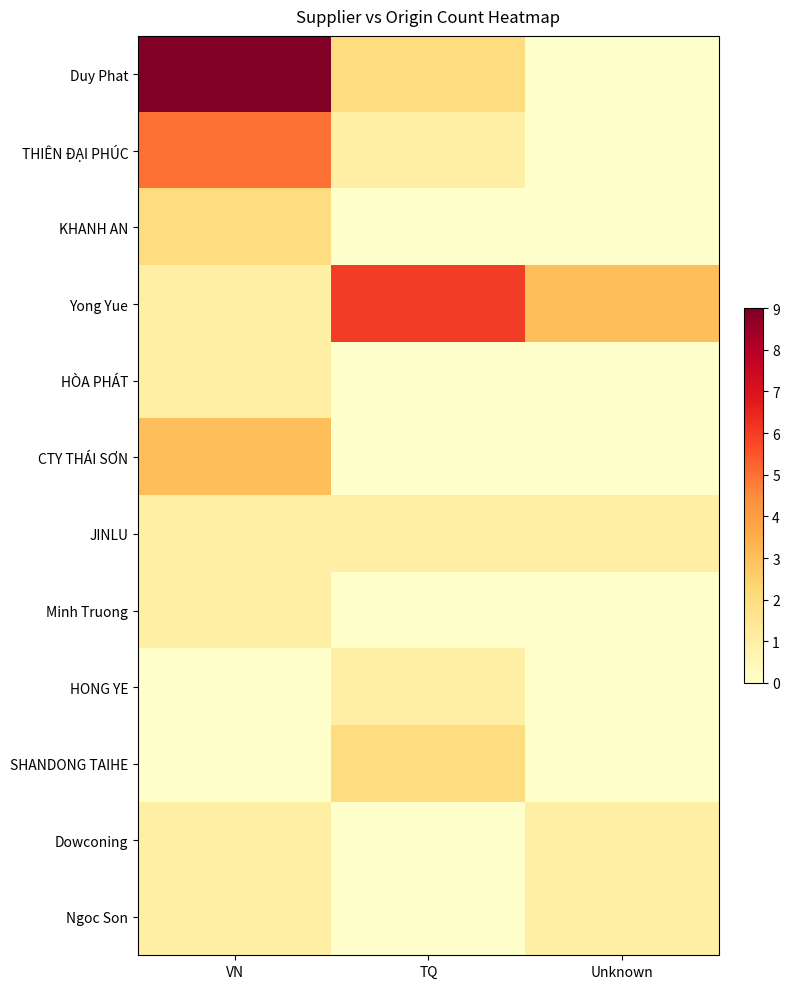

Reading left to right, extract all data points from this chart.

Duy Phat: VN=9	TQ=2	Unknown=0
THIÊN ĐẠI PHÚC: VN=5	TQ=1	Unknown=0
KHANH AN: VN=2	TQ=0	Unknown=0
Yong Yue: VN=1	TQ=6	Unknown=3
HÒA PHÁT: VN=1	TQ=0	Unknown=0
CTY THÁI SƠN: VN=3	TQ=0	Unknown=0
JINLU: VN=1	TQ=1	Unknown=1
Minh Truong: VN=1	TQ=0	Unknown=0
HONG YE: VN=0	TQ=1	Unknown=0
SHANDONG TAIHE: VN=0	TQ=2	Unknown=0
Dowconing: VN=1	TQ=0	Unknown=1
Ngoc Son: VN=1	TQ=0	Unknown=1